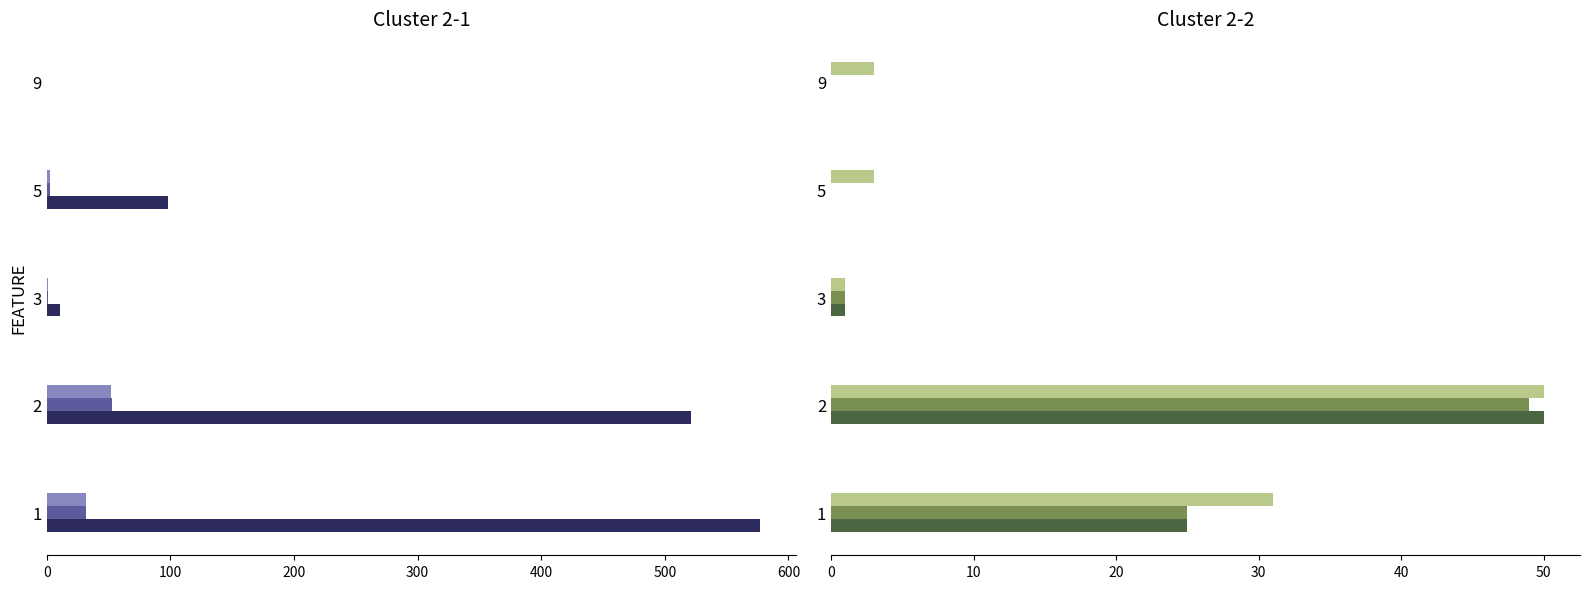

Reading right to left, list all the values displayed in this chart.

SPC_SPACE: 0	98	11	521	577
WITHOUT_ISOLATION_F: -1	3	1	53	32
WITHOUT_ISOLATION_LAYER: -1	3	1	52	32
SPC_FAILING_ONLY: -1	-1	1	50	25
SPC_LAYER: -1	-1	1	49	25
SPECTRUM: 3	3	1	50	31